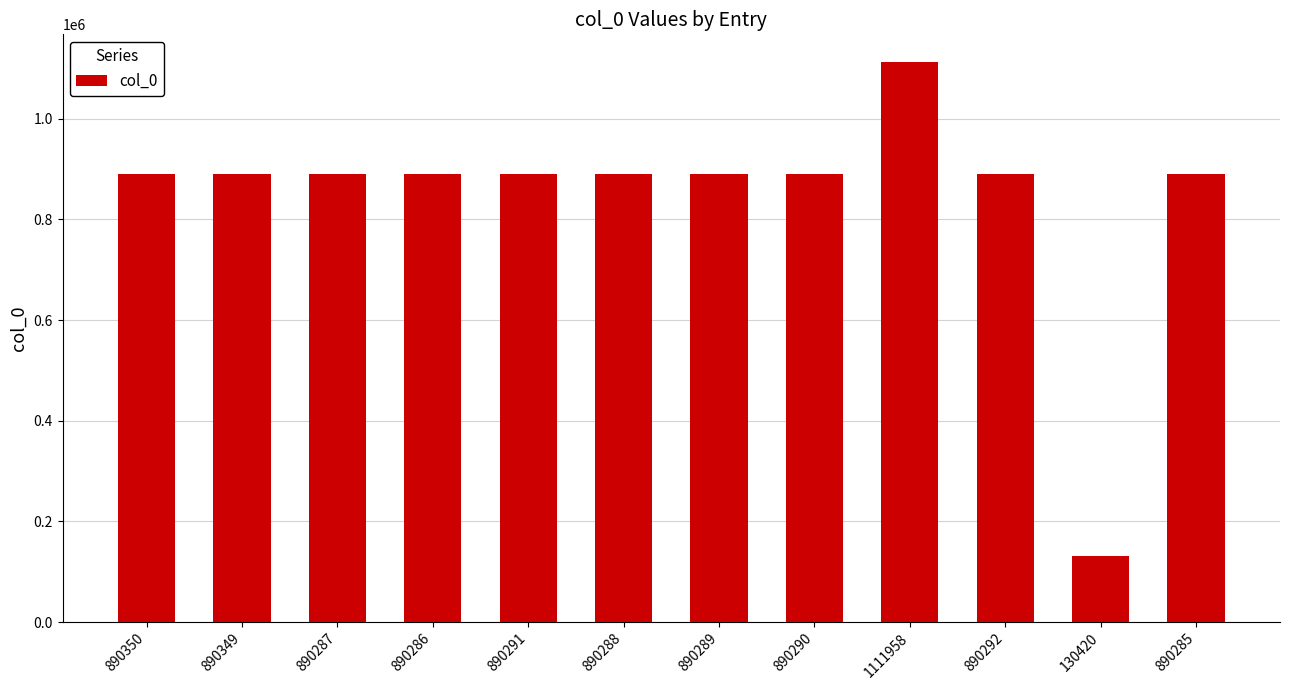

Is it true that the value at 890290 is 1459877?

False